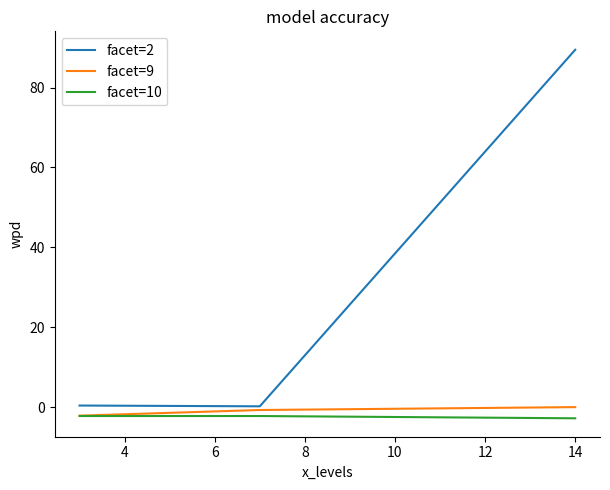

Which series has the largest total across all categories?

facet=2